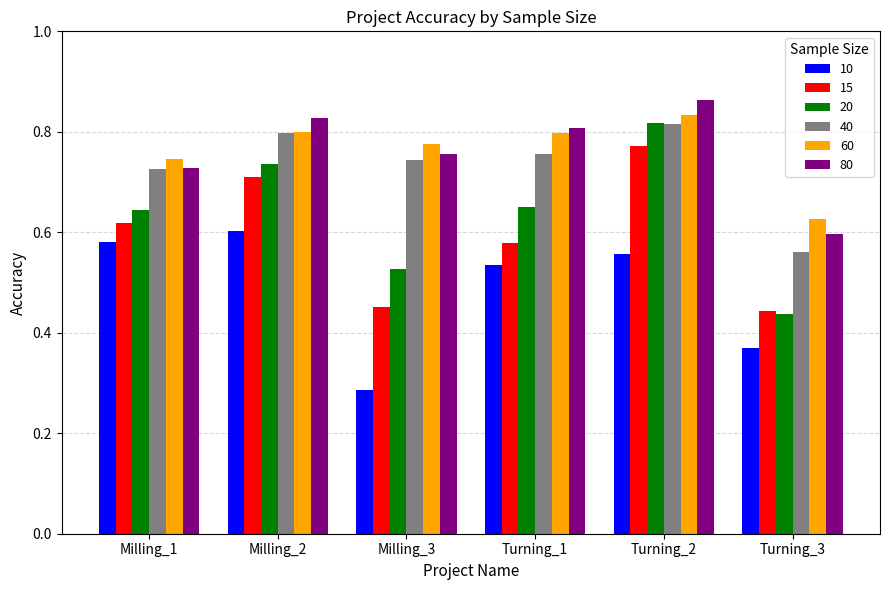

The value of 10 at Milling_1 is 0.4. True or false?

False